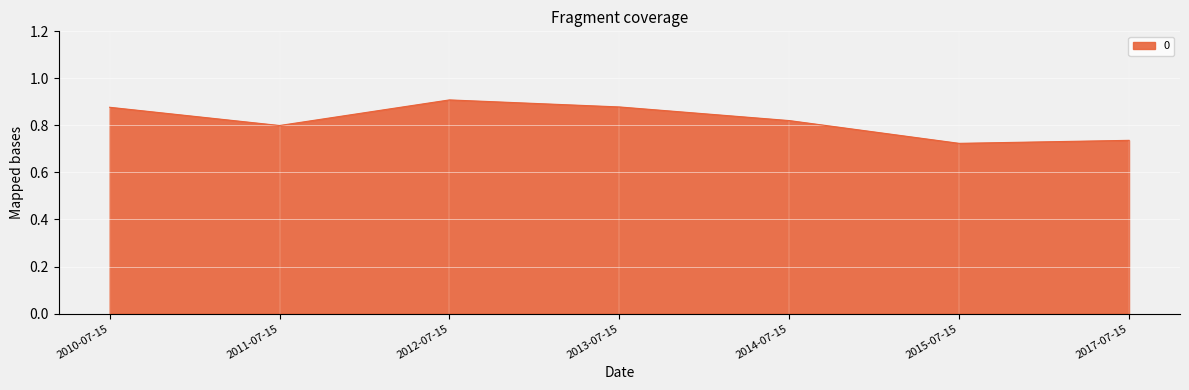

Is it true that the value at 2012-07-15 is 0.9?

True